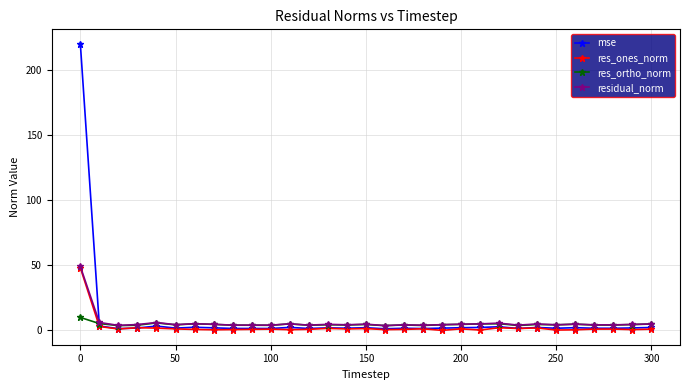

After their last crossing, which series has the higher values: mse or residual_norm?

residual_norm